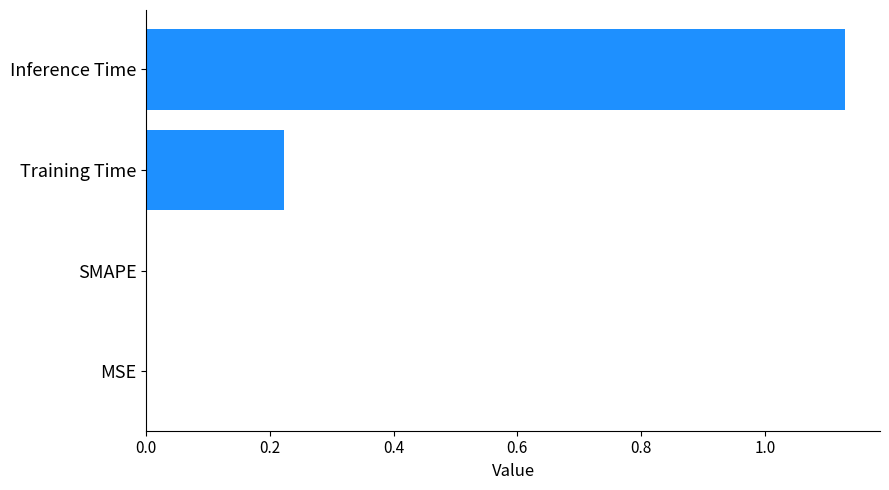

What is the sum of all values?

1.4